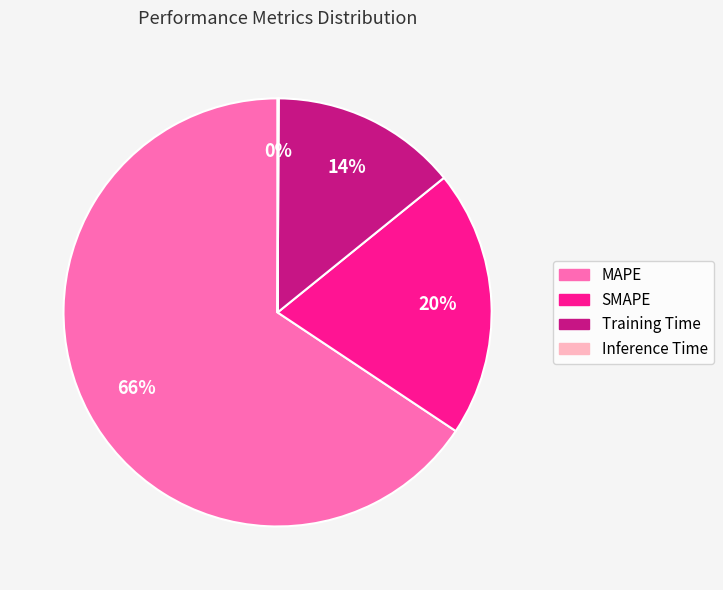

True or false: Training Time accounts for 6% of the total.

False